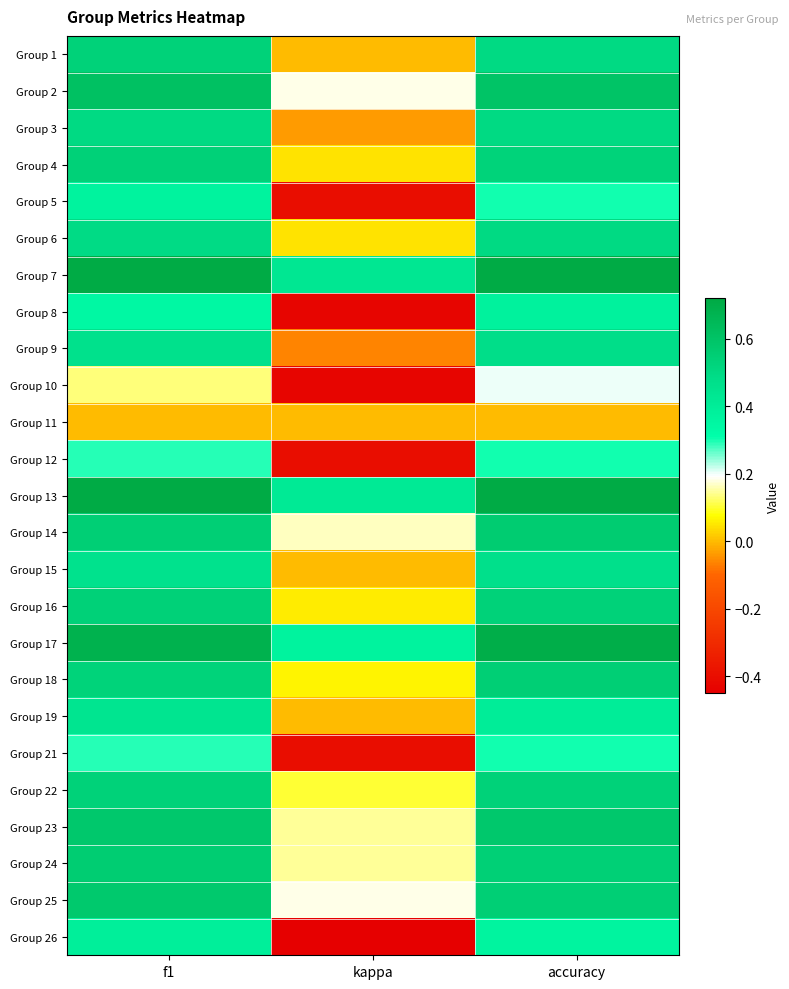

Rank the series by their maximum value, from lowest to highest.

Group 11, Group 10, Group 12, Group 21, Group 5, Group 8, Group 26, Group 19, Group 15, Group 9, Group 3, Group 6, Group 1, Group 22, Group 16, Group 4, Group 18, Group 24, Group 14, Group 25, Group 23, Group 2, Group 17, Group 7, Group 13